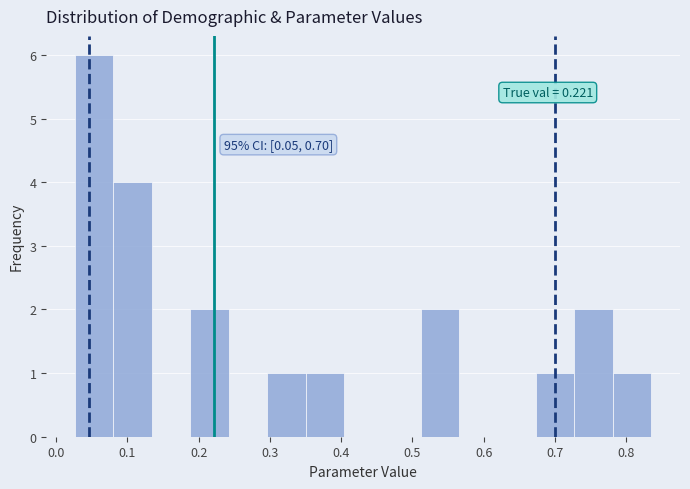

Which range on the x-axis has the tallest bar?

0.03 to 0.08